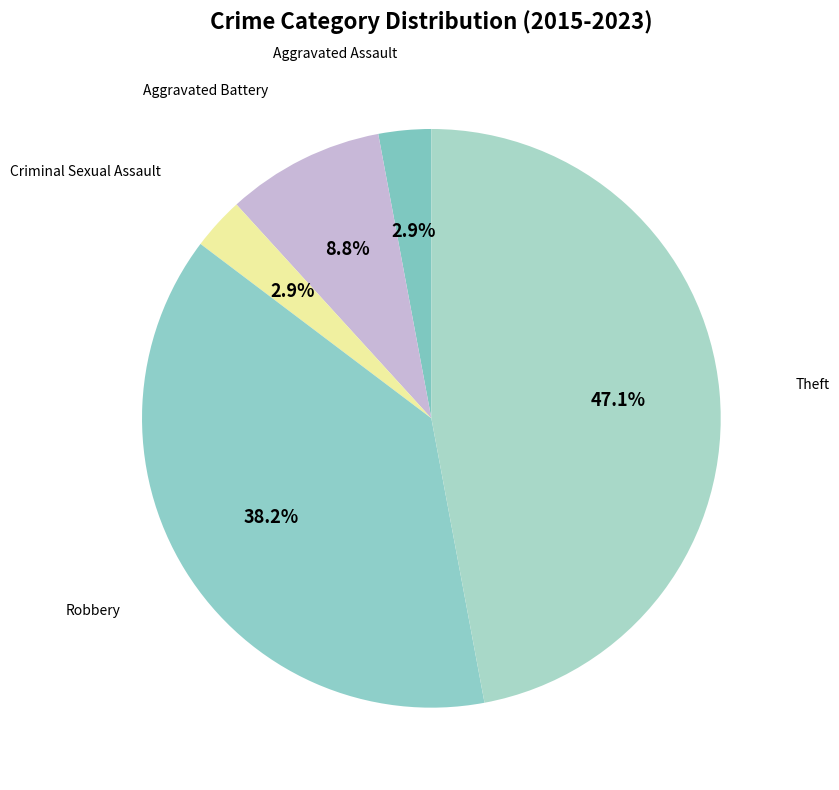

To the nearest percent, what is the difference between the largest and smallest slice percentages?

44%